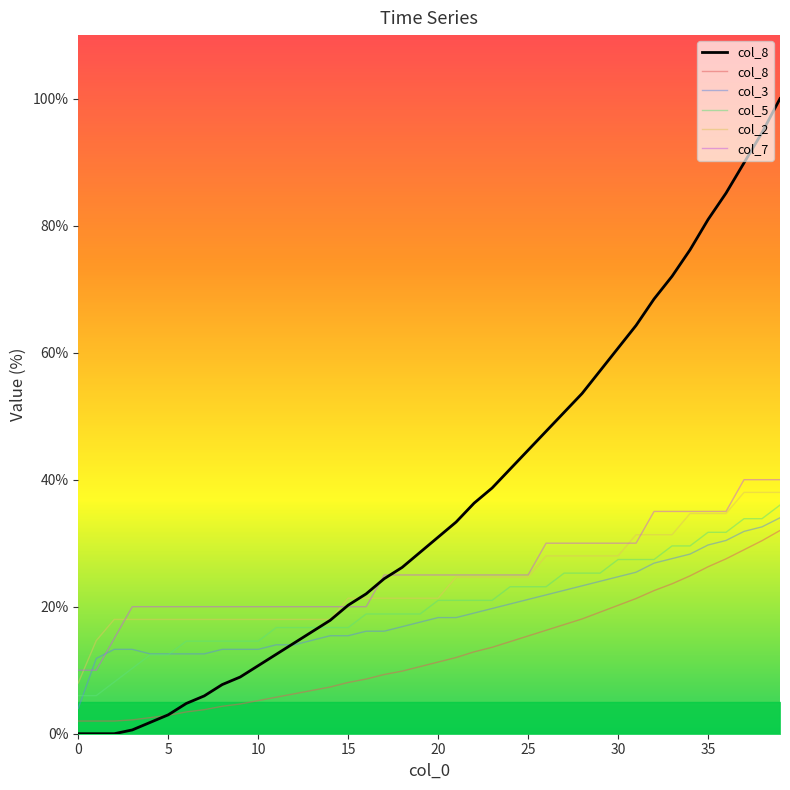

How many lines are shown in the chart?

5